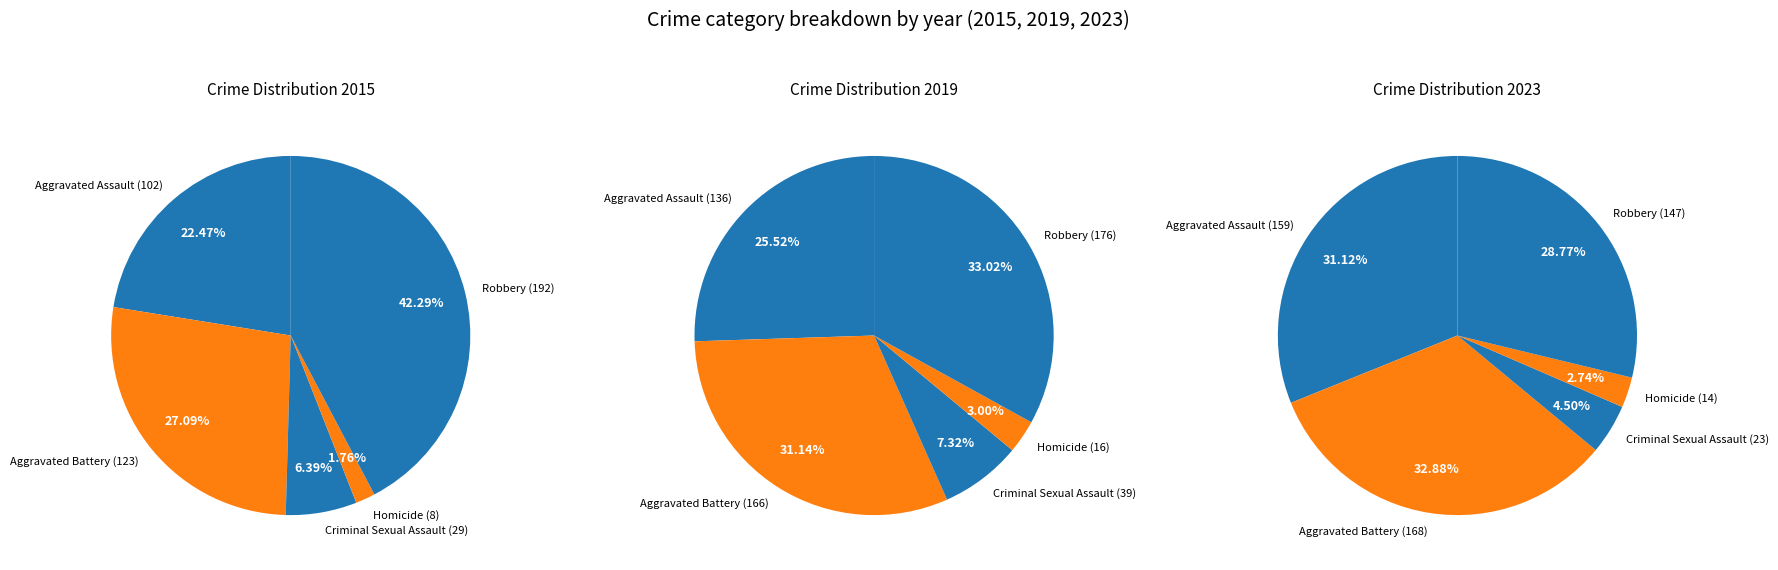

To the nearest percent, what is the difference between the largest and smallest slice percentages?

41%